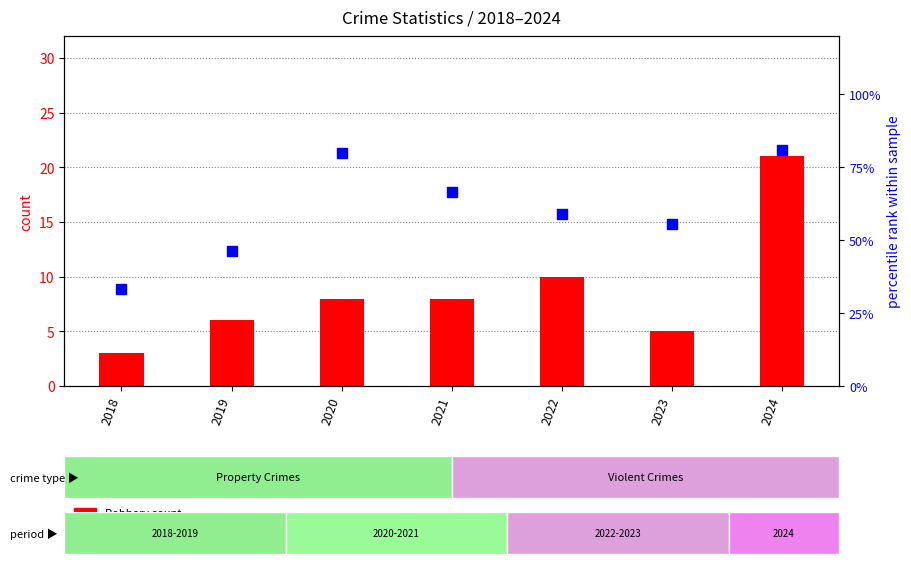

Which series has the largest total across all categories?

percentile rank